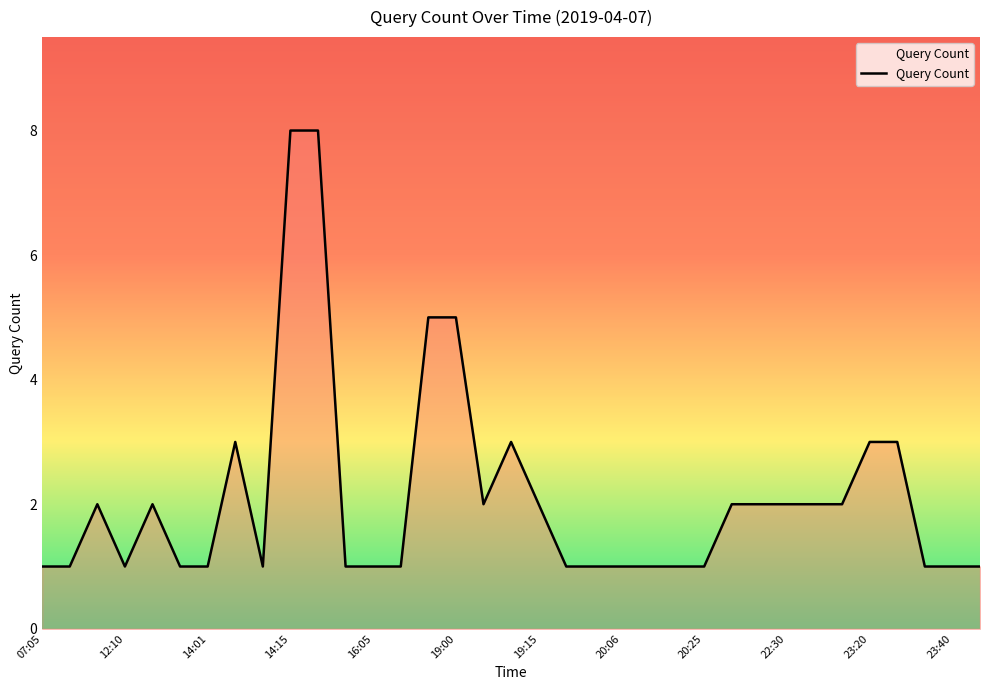

What is the greatest value displayed?

8